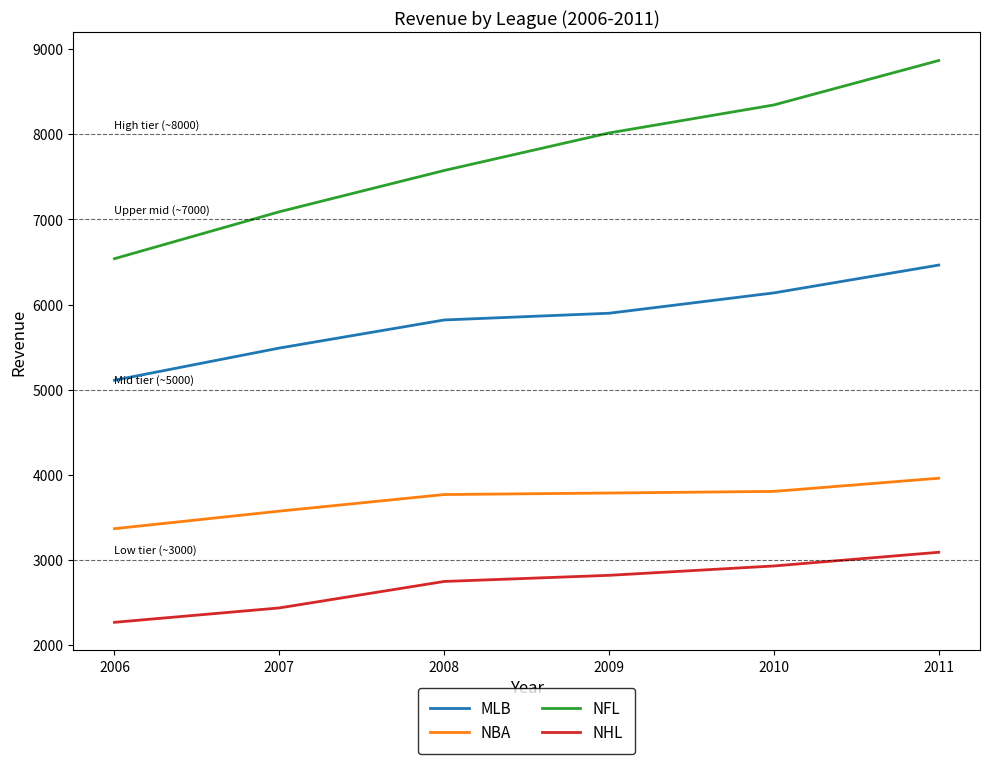

What is the total value across all series at 2009?

20519